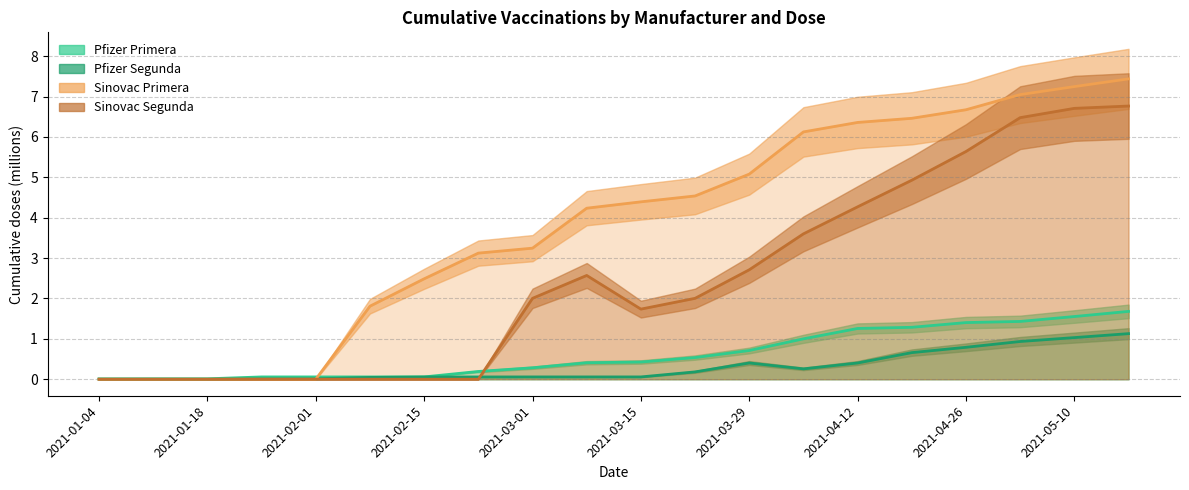

Reading left to right, extract all data points from this chart.

Pfizer Primera: 0.0	0.0	0.0	0.1	0.1	0.1	0.1	0.2	0.3	0.4	0.4	0.5	0.7	1.0	1.3	1.3	1.4	1.4	1.6	1.7
Pfizer Segunda: 0.0	0.0	0.0	0.0	0.0	0.0	0.1	0.1	0.1	0.1	0.1	0.2	0.4	0.3	0.4	0.7	0.8	0.9	1.0	1.1
Sinovac Primera: 0.0	0.0	0.0	0.0	0.0	1.8	2.5	3.1	3.2	4.2	4.4	4.5	5.1	6.1	6.4	6.5	6.7	7.0	7.2	7.4
Sinovac Segunda: 0.0	0.0	0.0	0.0	0.0	0.0	0.0	0.0	2.0	2.6	1.7	2.0	2.7	3.6	4.3	4.9	5.6	6.5	6.7	6.8